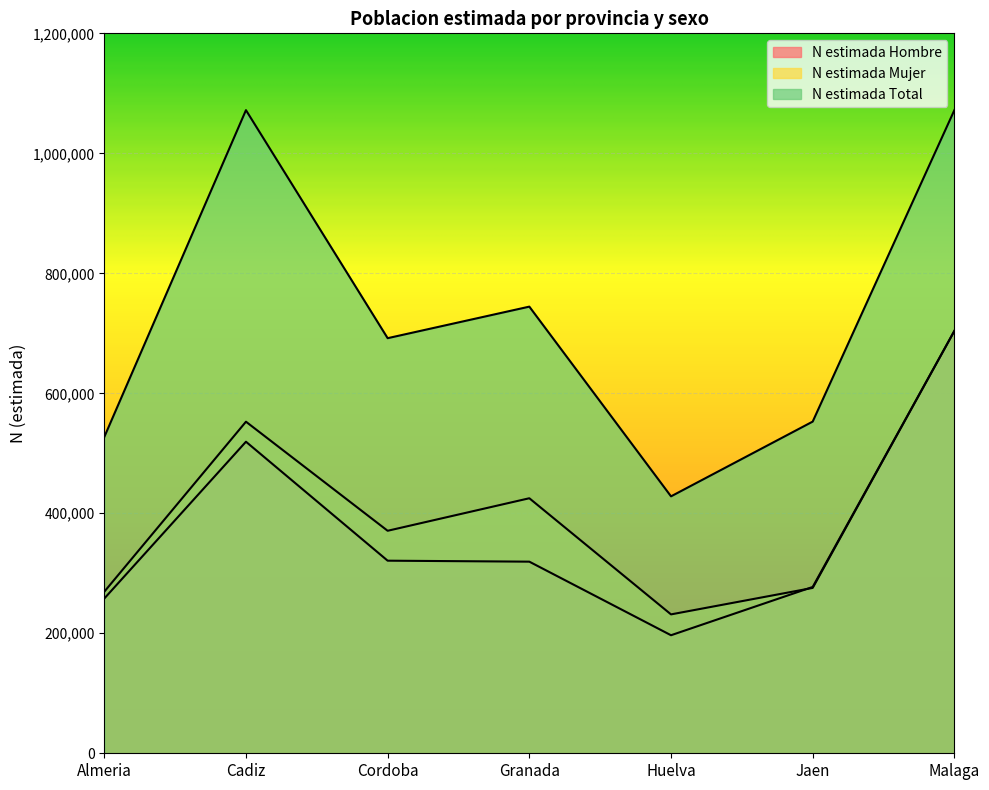

What position from the left is Granada?

4